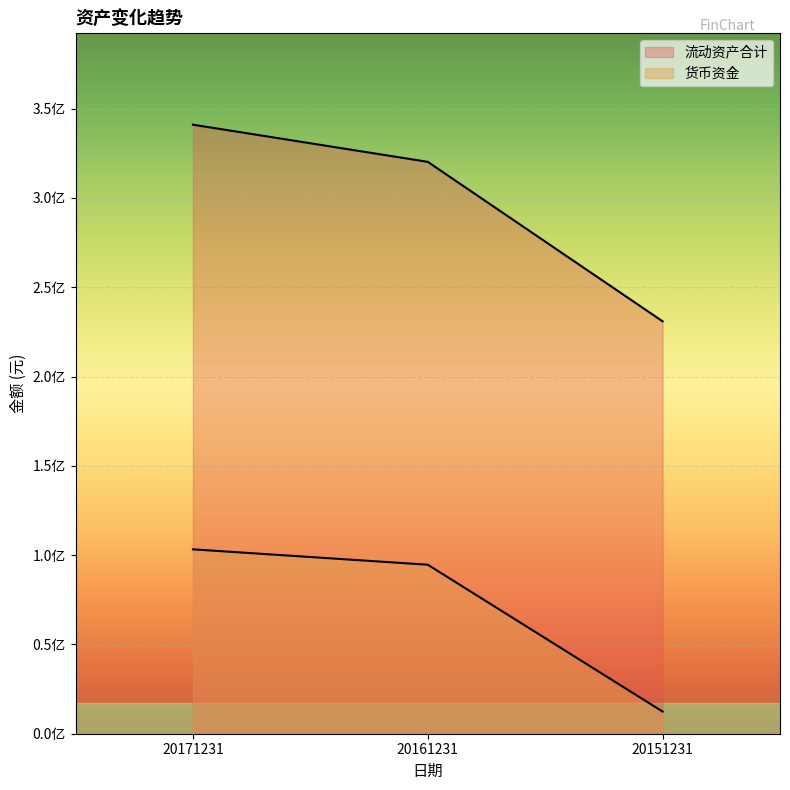

Reading right to left, list all the values displayed in this chart.

流动资产合计: 230928720.3	320215922.6	341020657.5
货币资金: 12409565.1	94632020.7	103242646.0